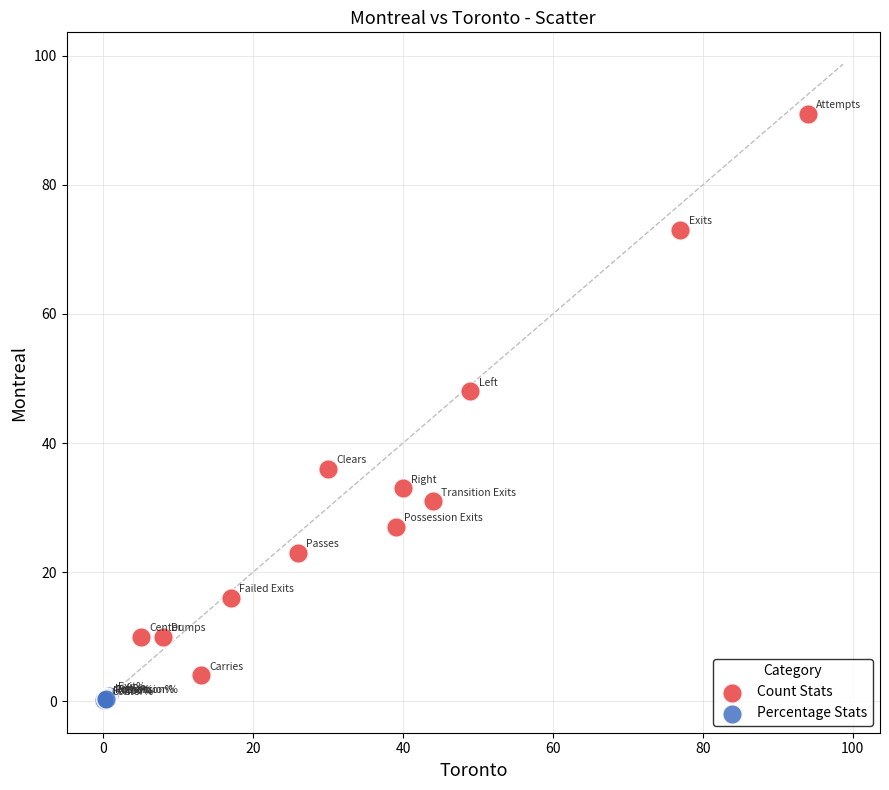

Which series reaches the maximum Y coordinate?

Count Stats